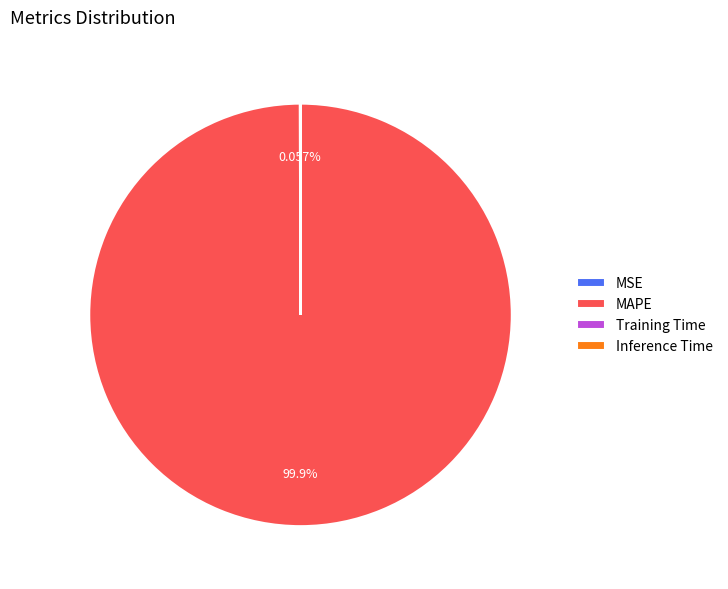

What is the majority slice?

MAPE